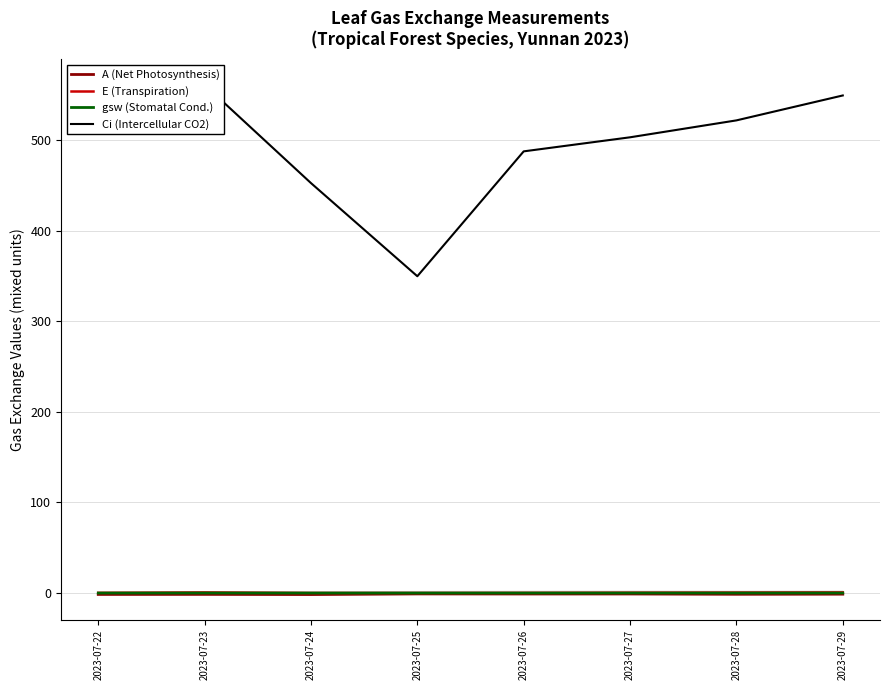

The value of gsw (Stomatal Cond.) at 2023-07-26 is 0.0. True or false?

False